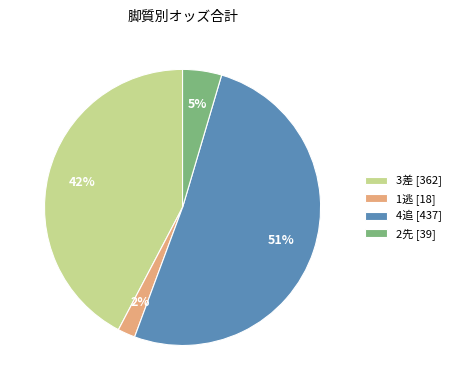

Is there a majority slice in this chart?

Yes